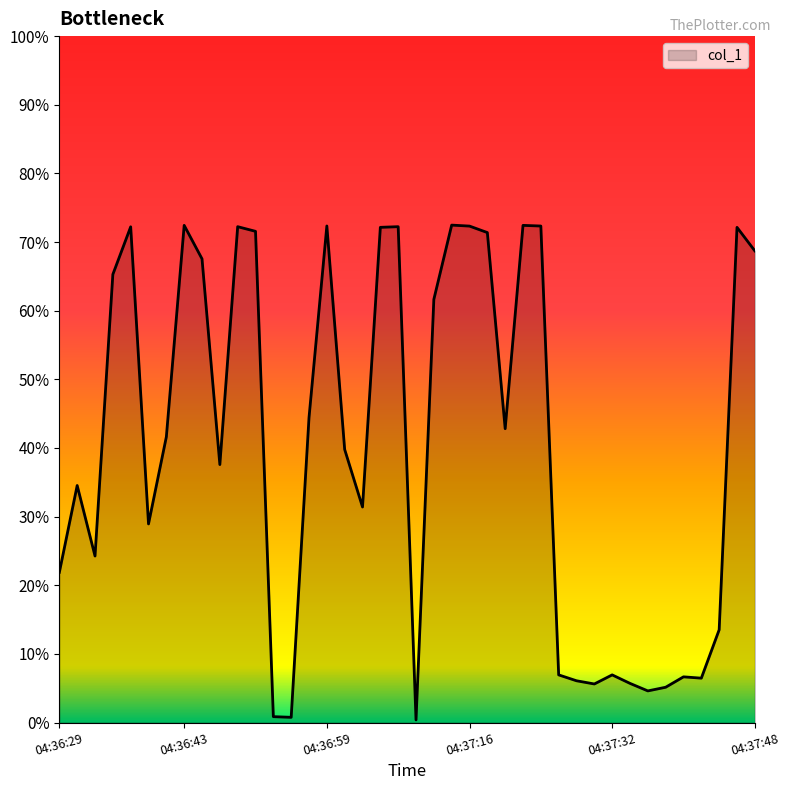

Does the chart display data point markers on the line(s)?

No